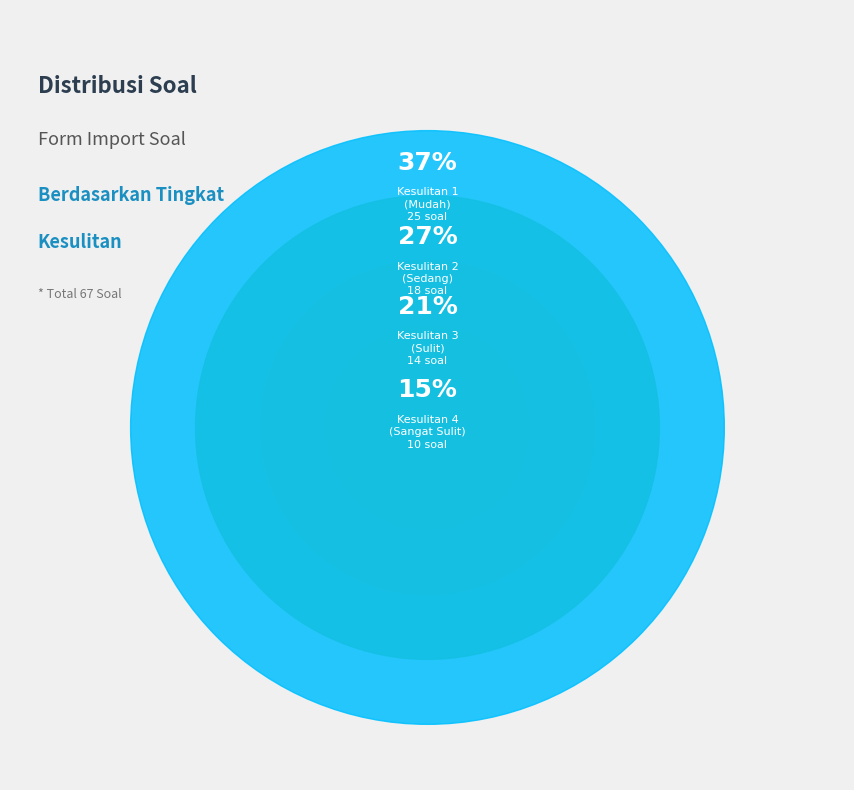

Is there a majority slice in this chart?

No